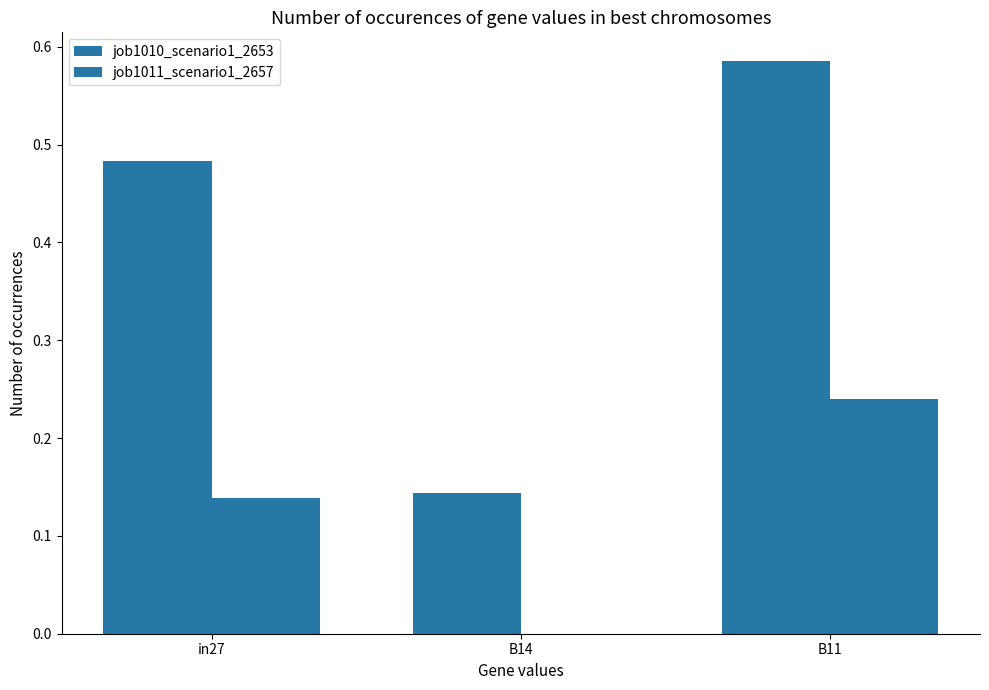

Where is job1011_scenario1_2657 nearest to the value 0?

B14